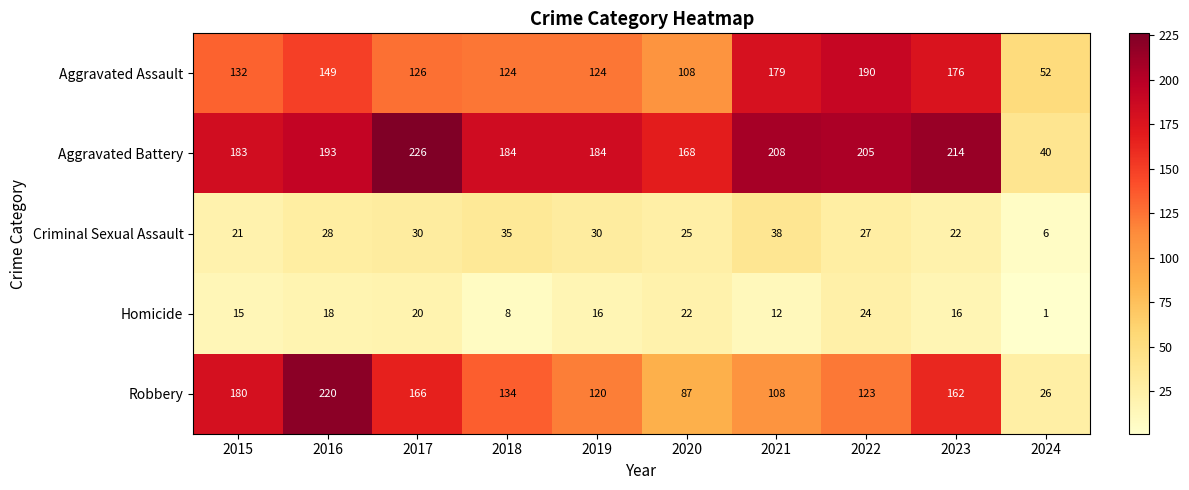

Between 2021 and 2022, which series saw the biggest shift?

Robbery